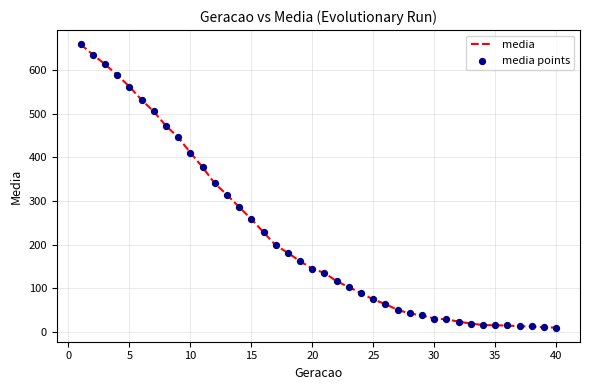

What is the difference between the maximum and minimum values?

648.6